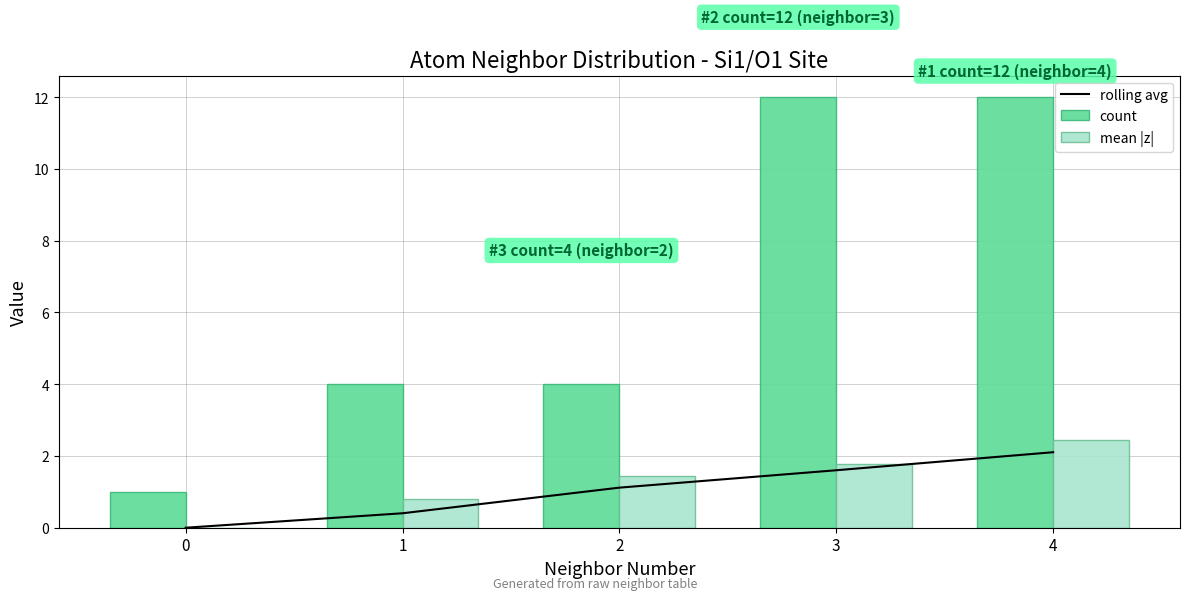

Reading right to left, extract all data points from this chart.

rolling avg: 2.1	1.6	1.1	0.4	0.0
count: 12.0	12.0	4.0	4.0	1.0
mean |z|: 2.4	1.8	1.4	0.8	0.0